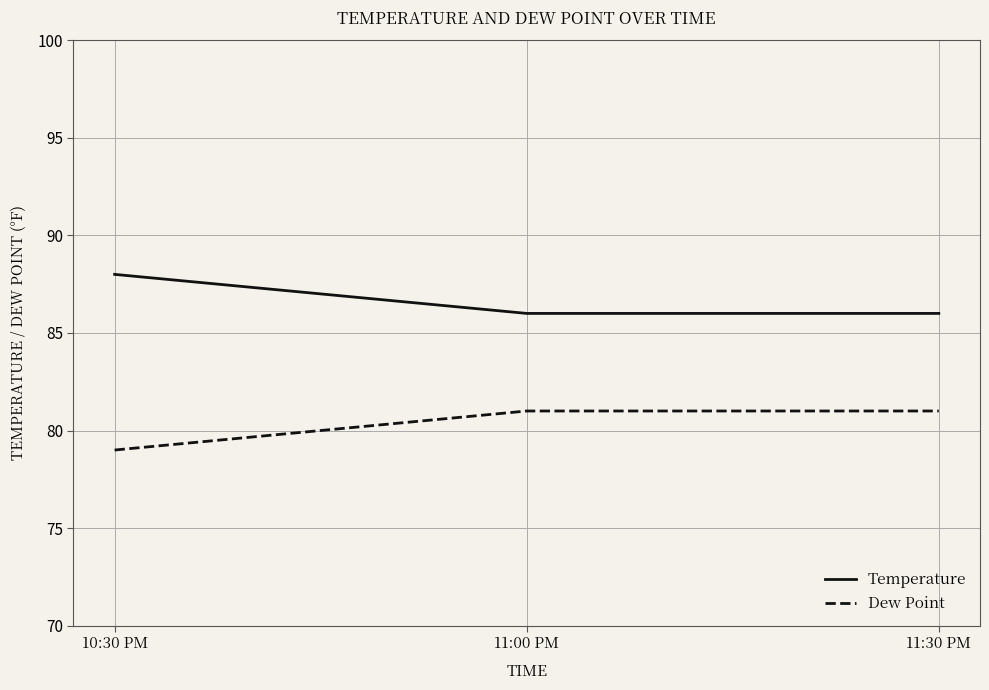

Rank the series by their average value, from lowest to highest.

Dew Point, Temperature